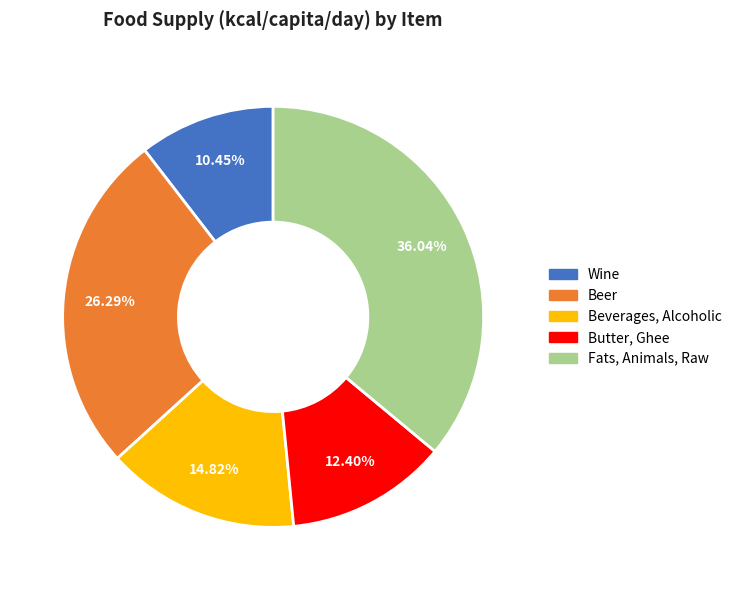

Count the number of slices in the pie.

5